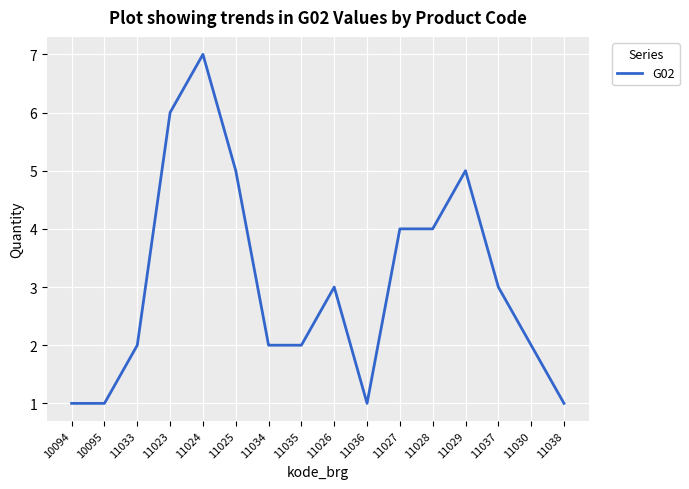

What is the smallest value displayed?

1